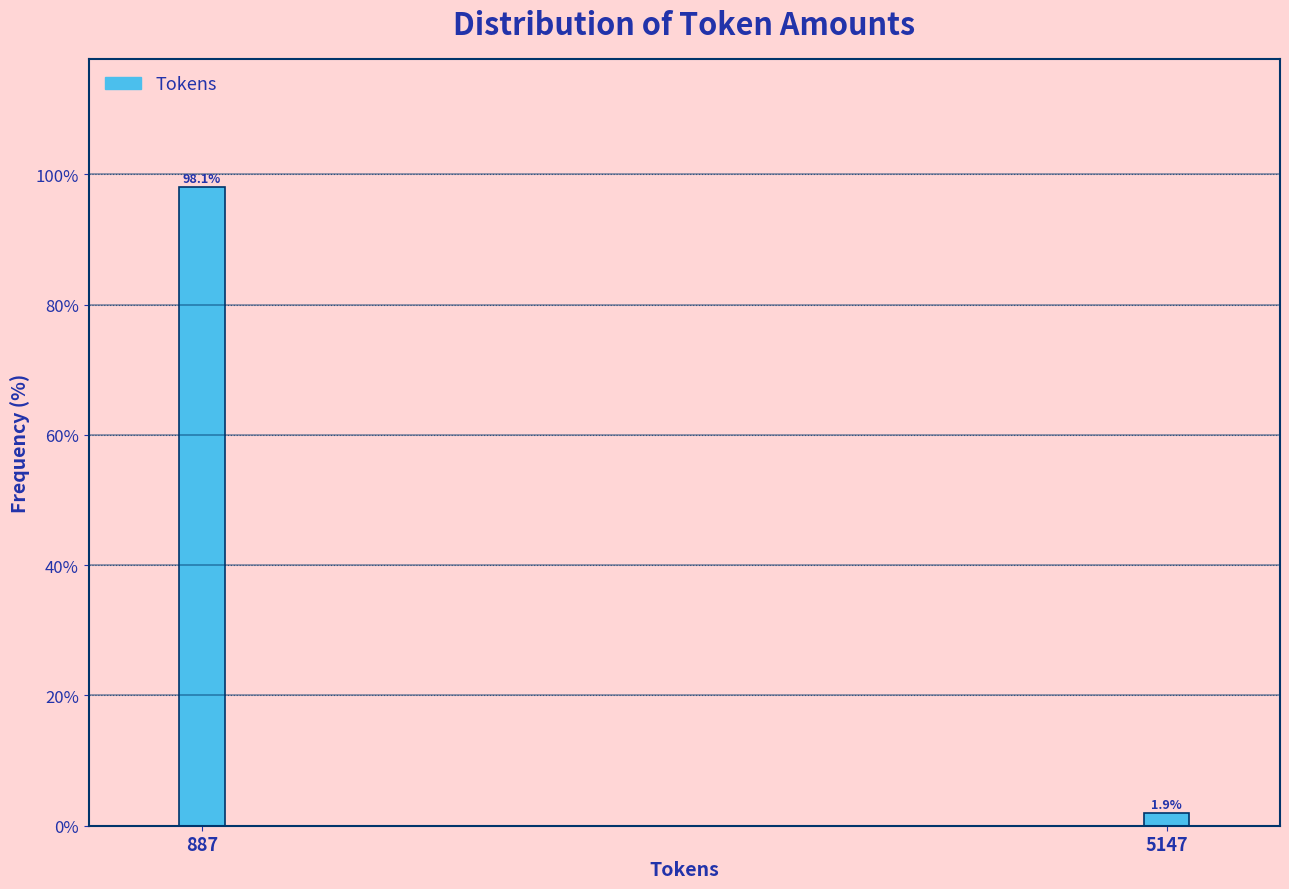

Reading left to right, list all the values displayed in this chart.

98.1	1.9